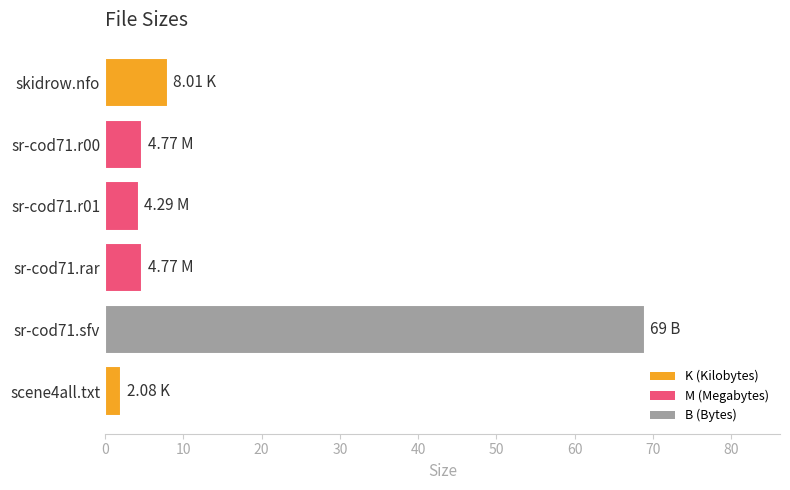

What is the ratio of the value at scene4all.txt to the value at sr-cod71.rar?

0.4